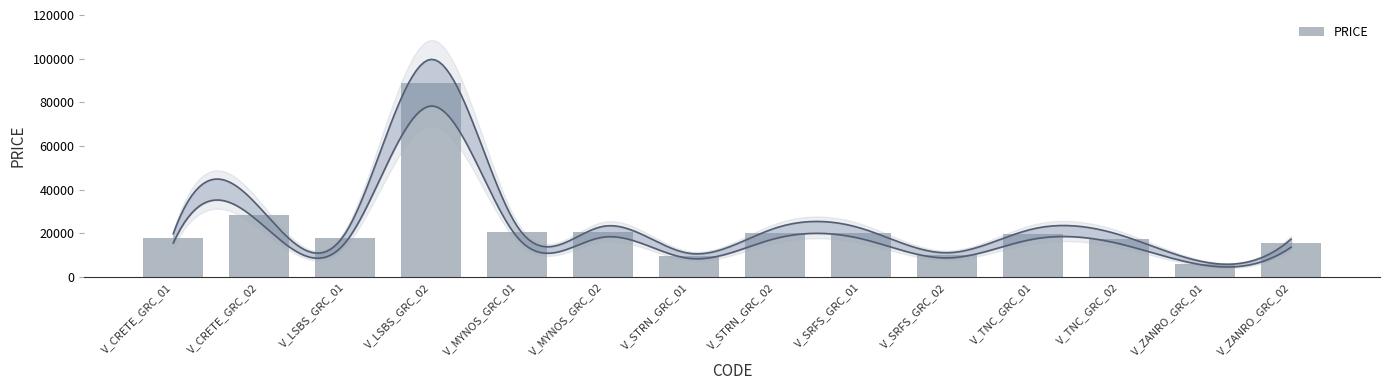

What is the greatest value displayed?

88979